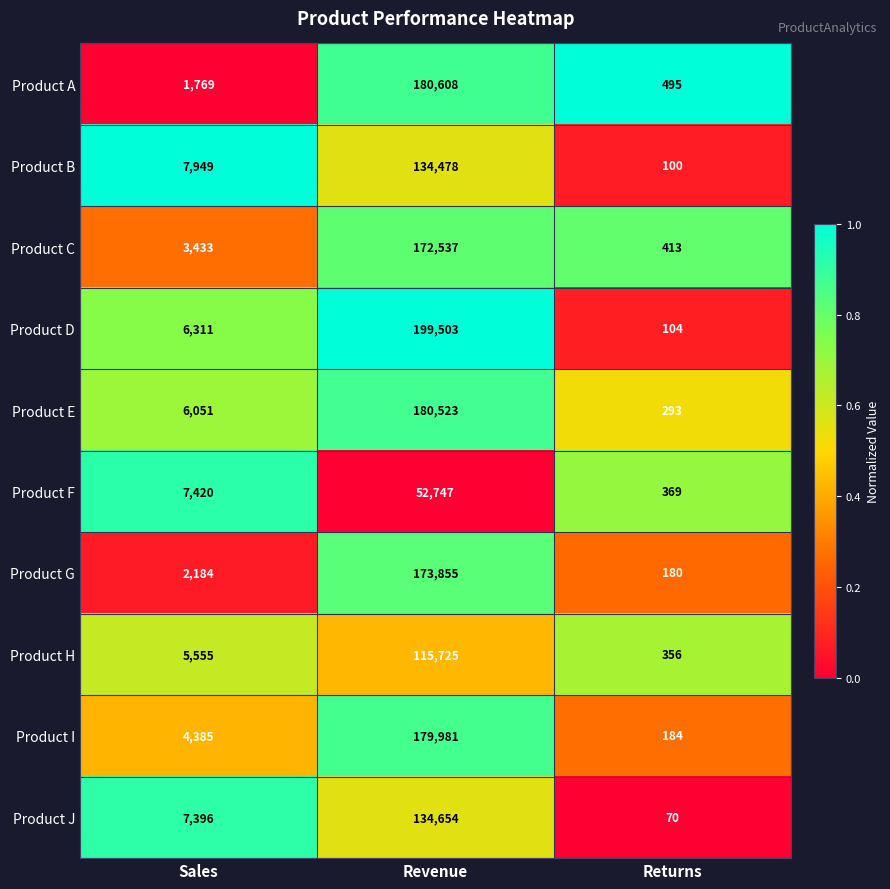

At Returns, list the series in order from smallest to largest.

Product J, Product B, Product D, Product G, Product I, Product E, Product H, Product F, Product C, Product A